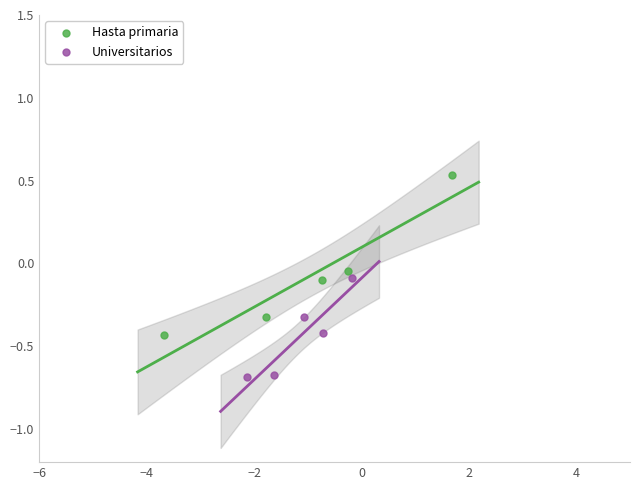

Which series reaches the maximum Y coordinate?

Hasta primaria